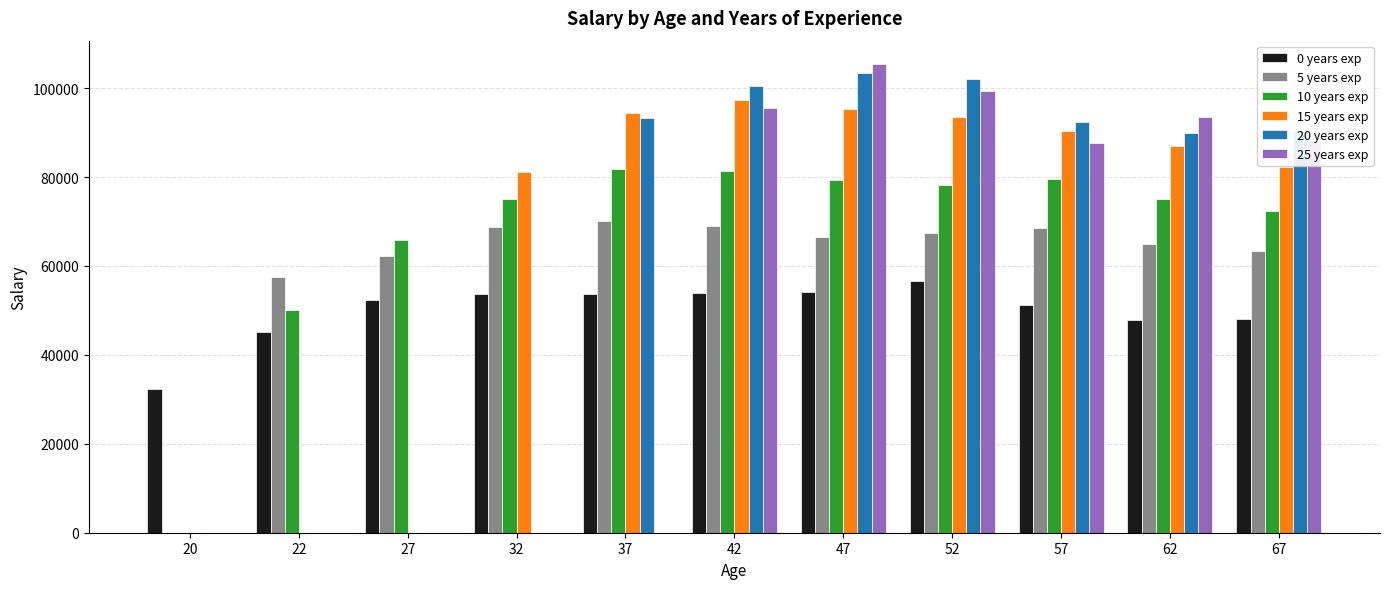

What is the sum of all 0 years exp values?

549425